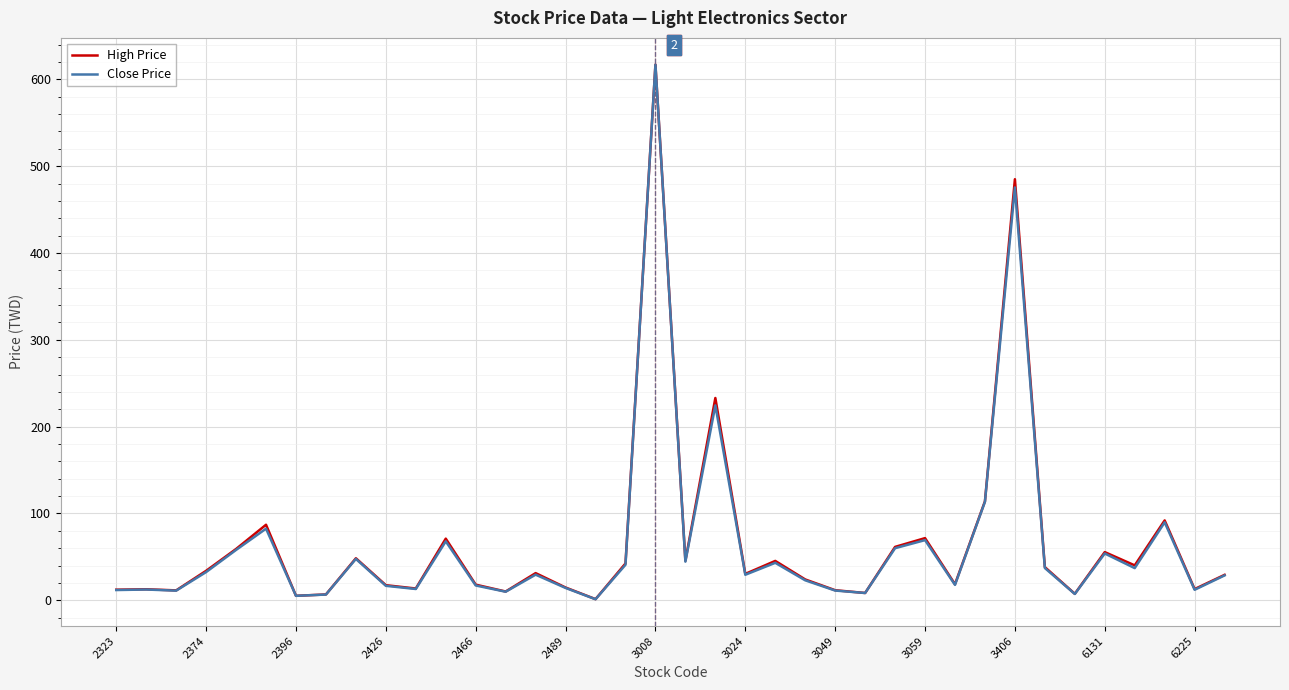

What is the greatest value displayed?

617.0